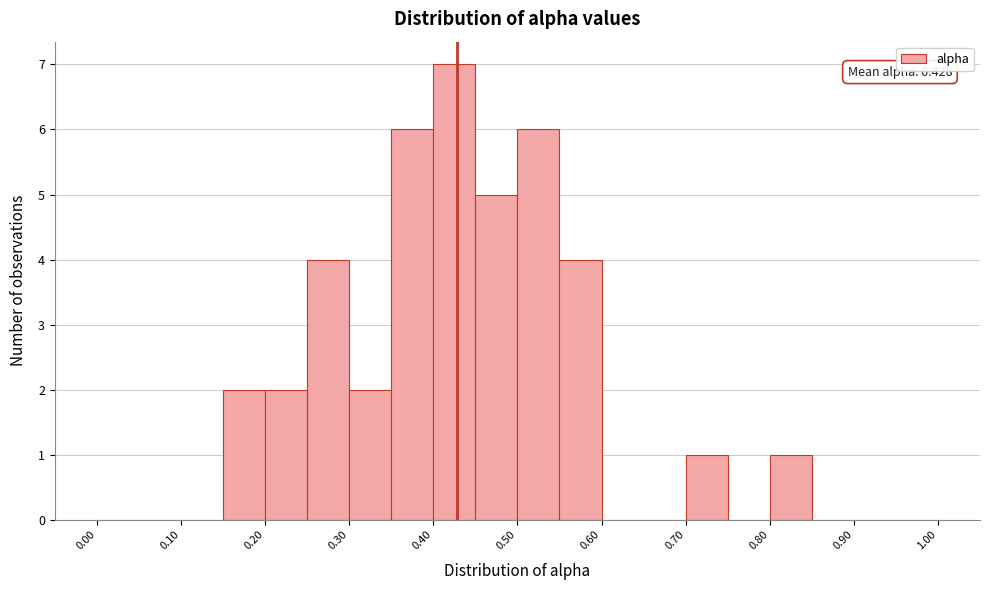

Over which range of the x-axis is the bar tallest?

0.40 to 0.45